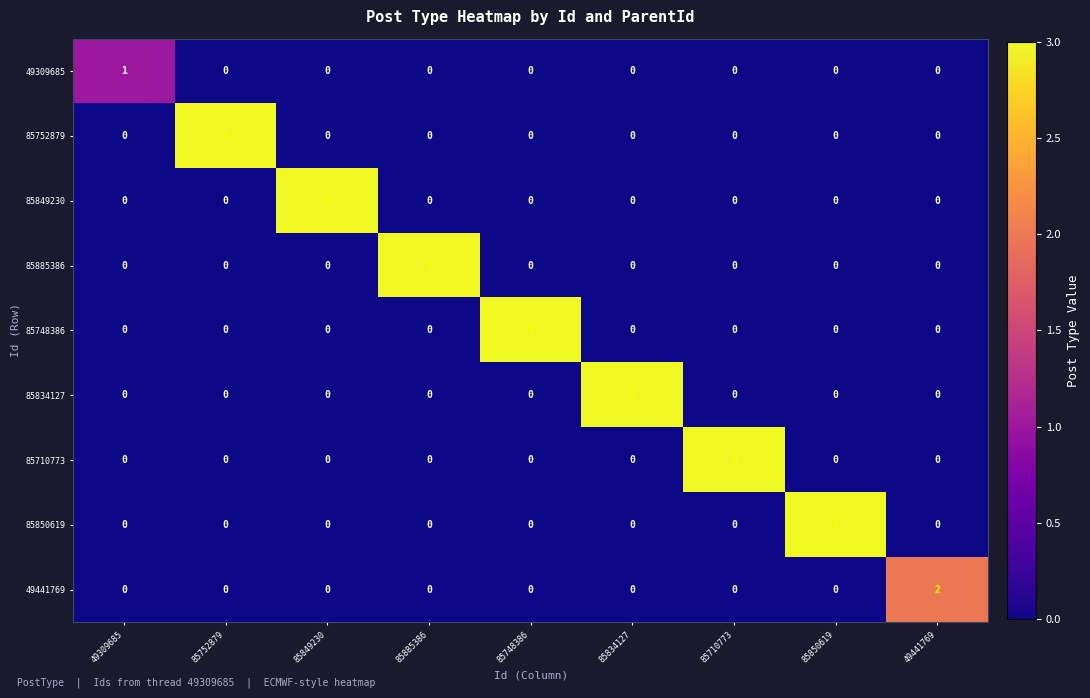

What is the total value across all series at 85885386?

3